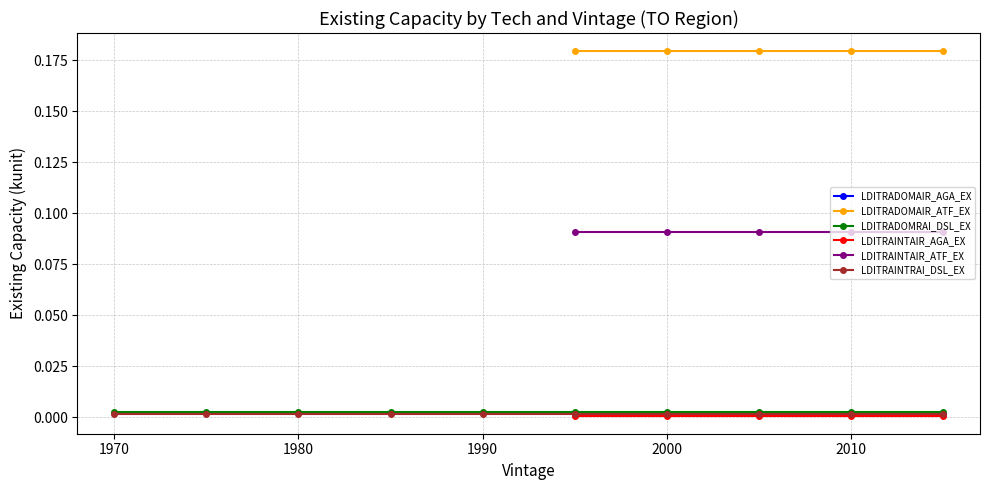

True or false: LDITRADOMAIR_AGA_EX and LDITRAINTAIR_AGA_EX cross at least once.

False